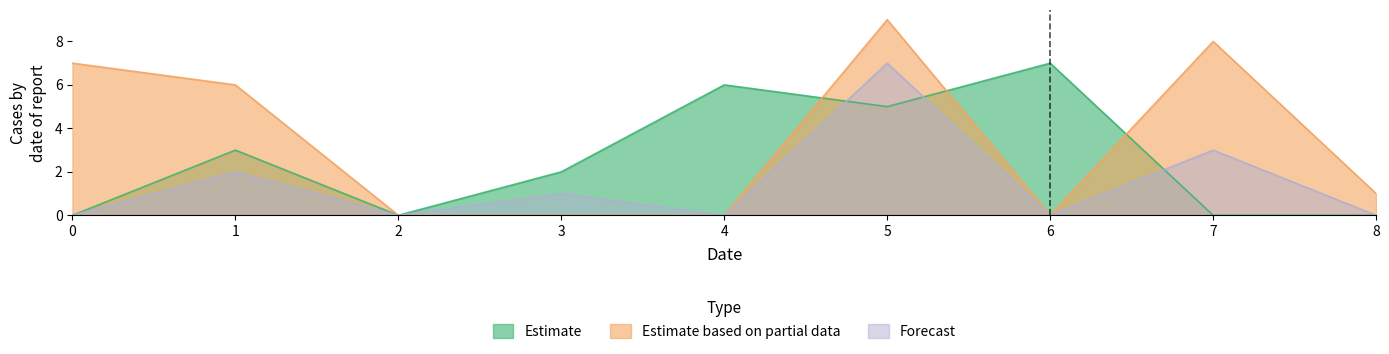

Is it true that Estimate based on partial data equals 13 at 7?

False